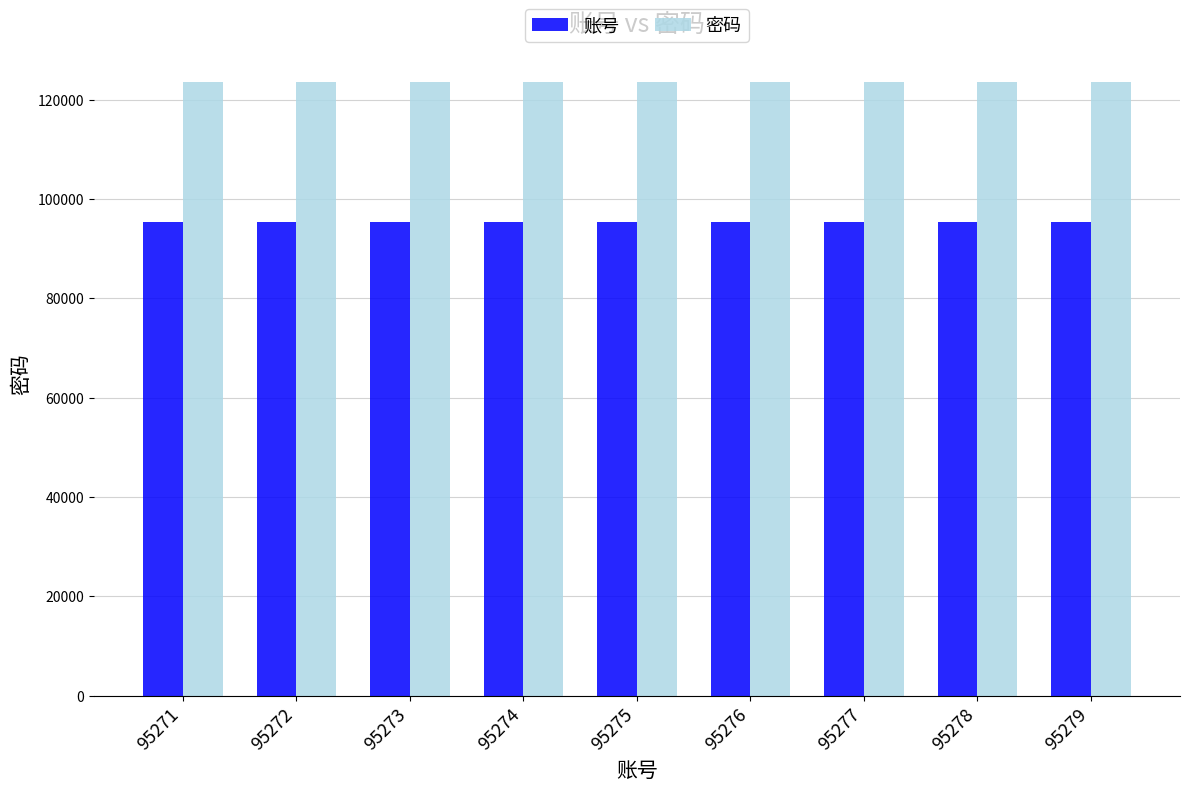

What is the greatest value displayed?

123456